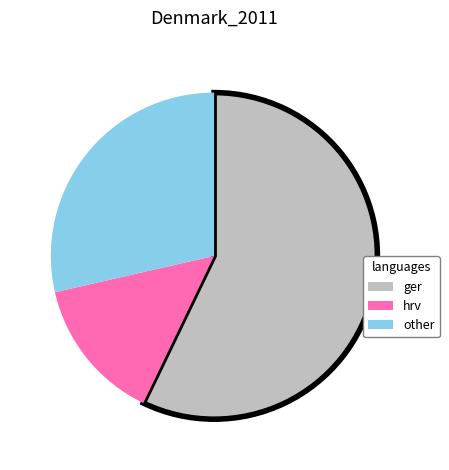

Which slice represents more than half of the pie?

ger